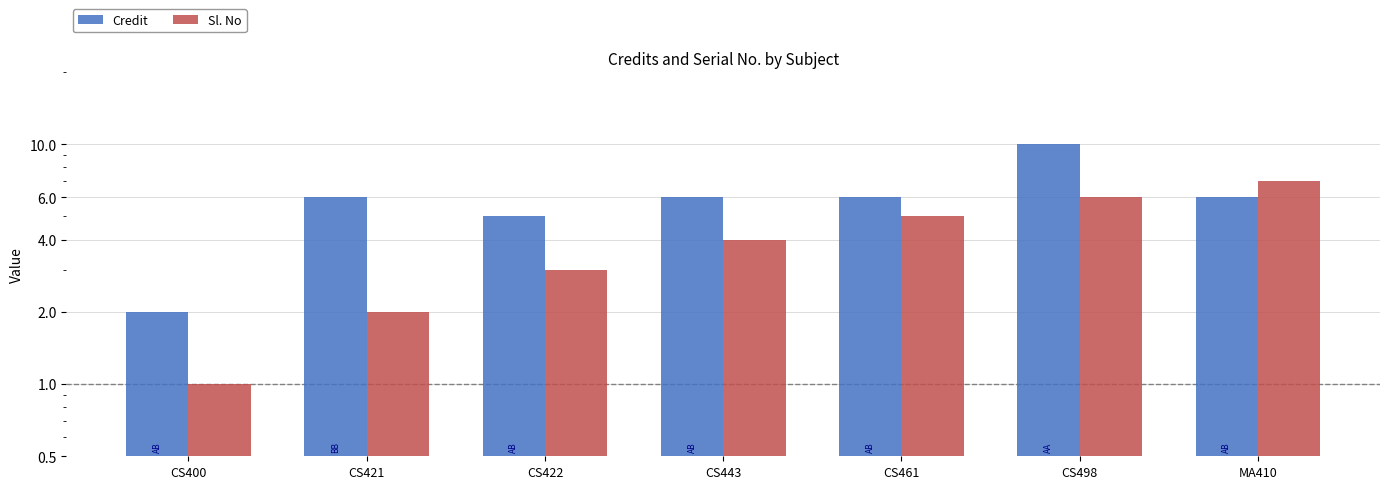

What is the average value of the Credit series?

6